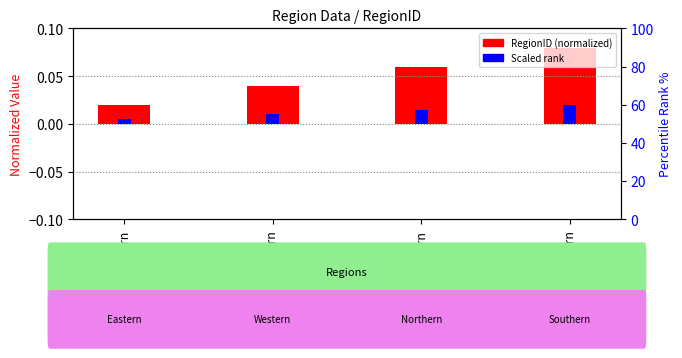

What is the label of the 4th bar from the right?

Eastern